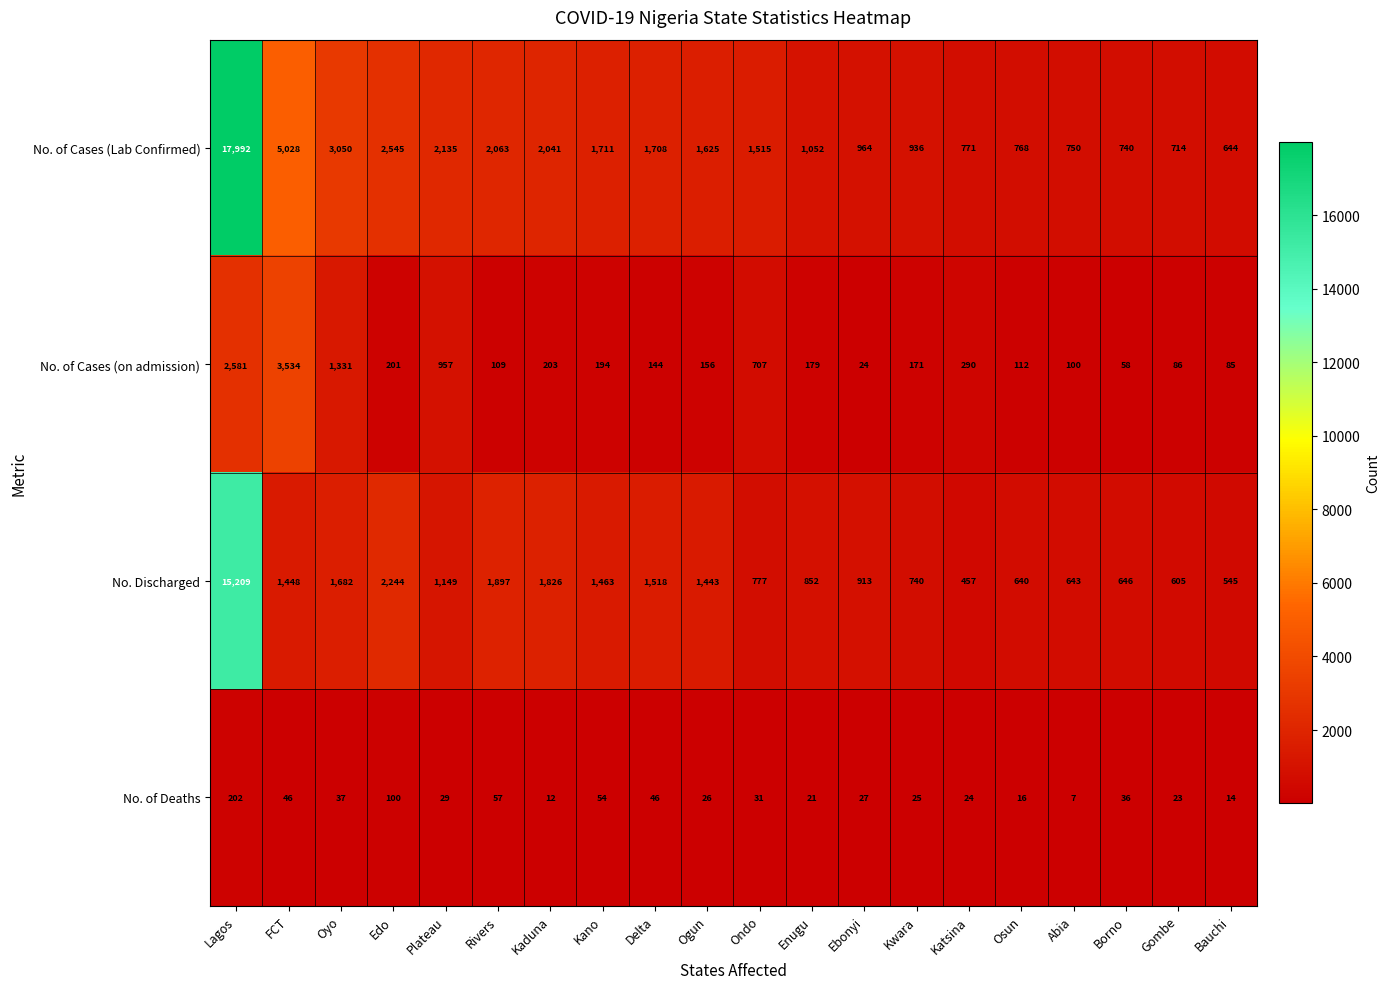

Rank the series by their maximum value, from highest to lowest.

No. of Cases (Lab Confirmed), No. Discharged, No. of Cases (on admission), No. of Deaths